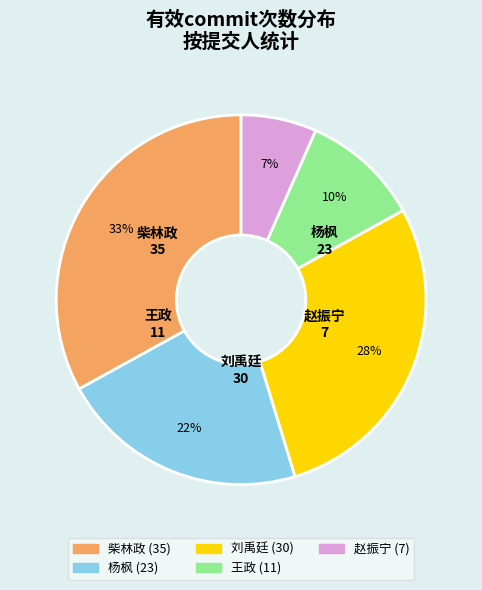

Which slice is the smallest?

赵振宁